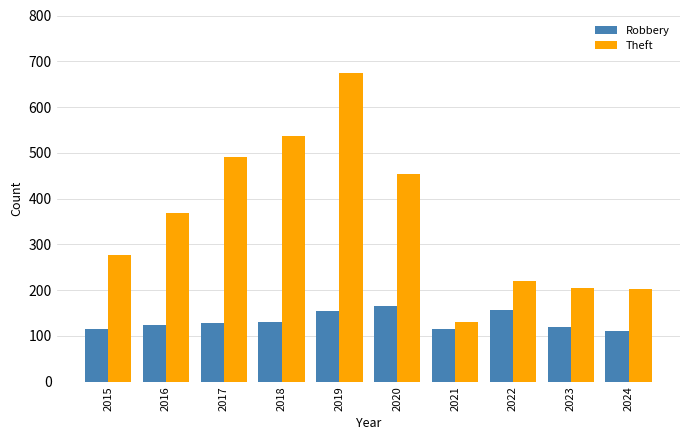

What is the difference between the maximum and minimum values in the Robbery series?

54